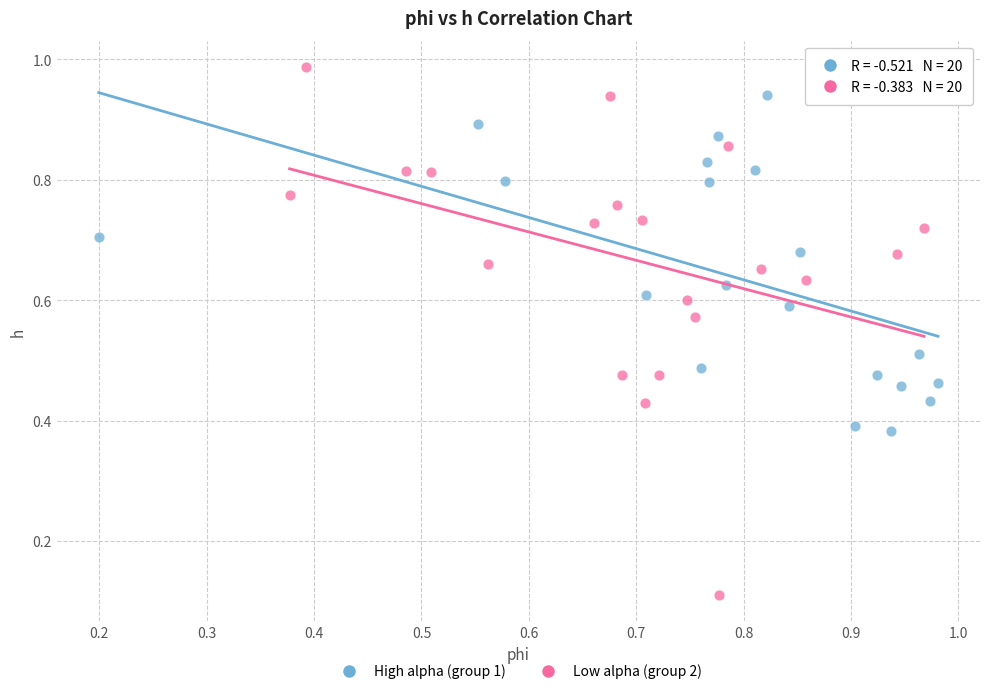

Which series has the largest Y range (max minus min)?

Low alpha (group 2)